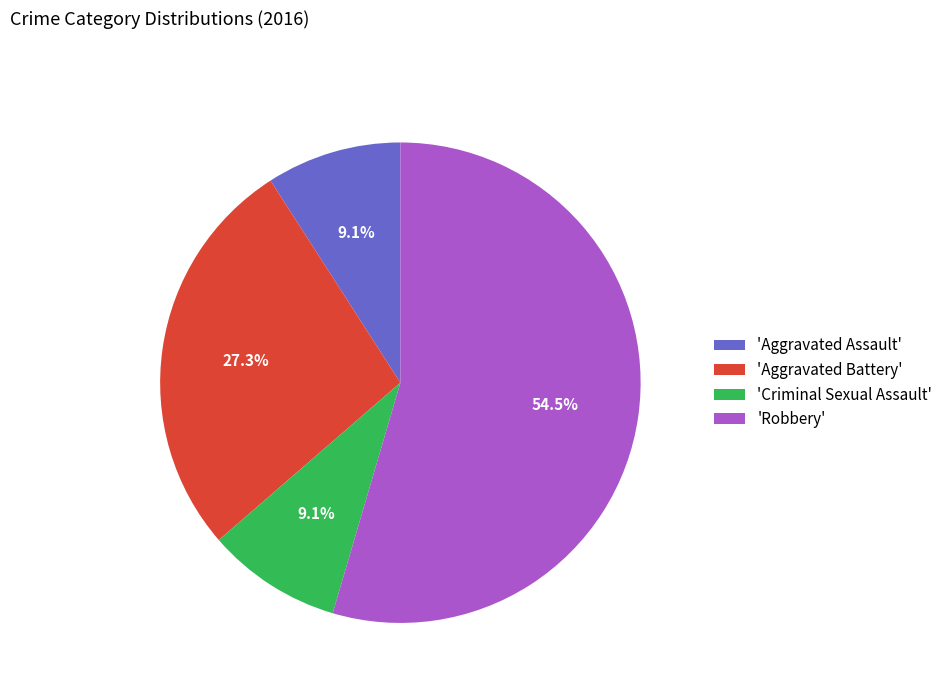

How many segments does this pie chart have?

4